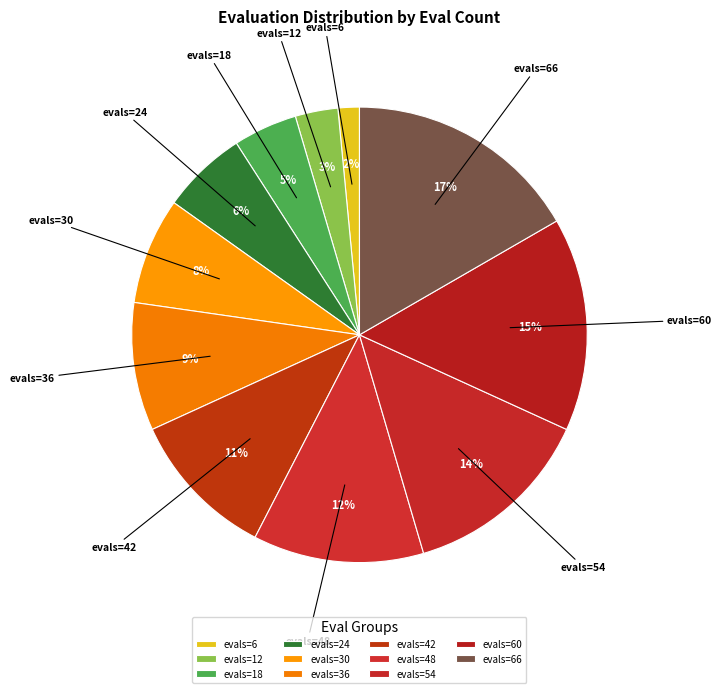

Is there a majority slice in this chart?

No